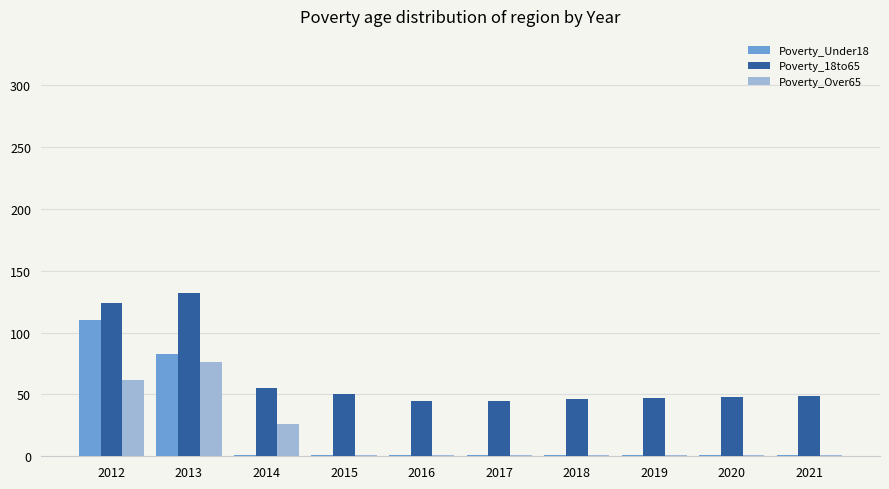

Which series changed the most between 2013 and 2019?

Poverty_18to65